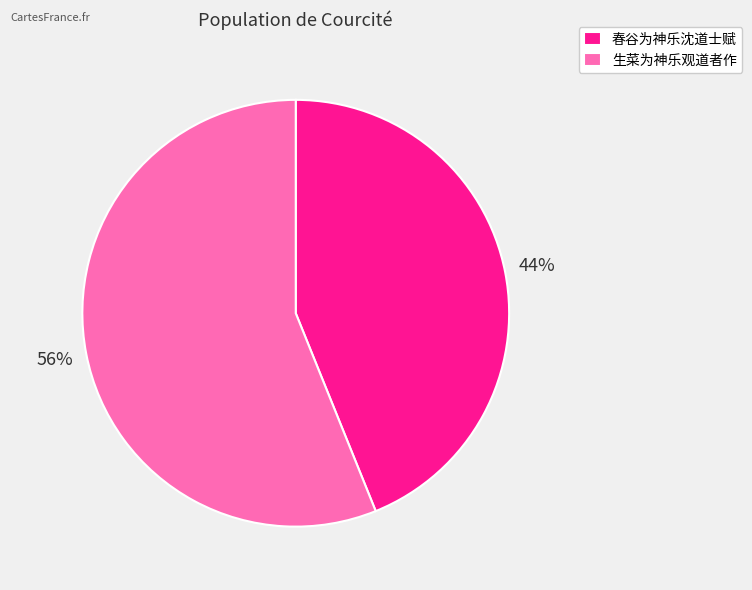

Is the sum of 春谷为神乐沈道士赋 and 生菜为神乐观道者作 greater than half?

Yes